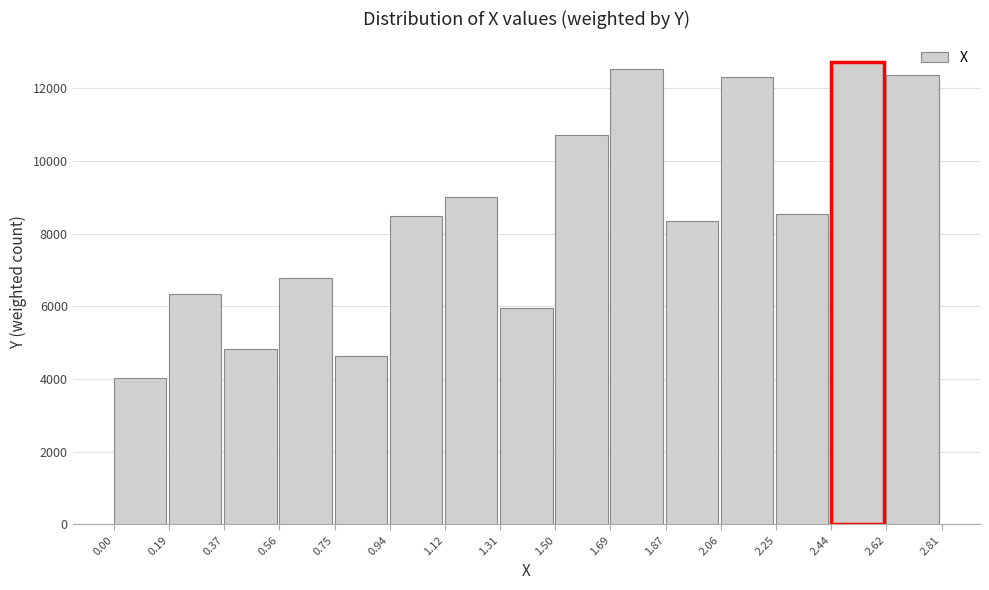

Reading left to right, list every bar in this chart as the range it spans on the x-axis followed by its height. The values are not printed on the chart, so give them approximately, as read against the axis.

0.00 to 0.19: 4000
0.19 to 0.37: 6400
0.37 to 0.56: 4800
0.56 to 0.75: 6800
0.75 to 0.94: 4600
0.94 to 1.12: 8600
1.12 to 1.31: 9000
1.31 to 1.50: 6000
1.50 to 1.69: 10800
1.69 to 1.87: 12600
1.87 to 2.06: 8400
2.06 to 2.25: 12400
2.25 to 2.44: 8600
2.44 to 2.62: 12800
2.62 to 2.81: 12400